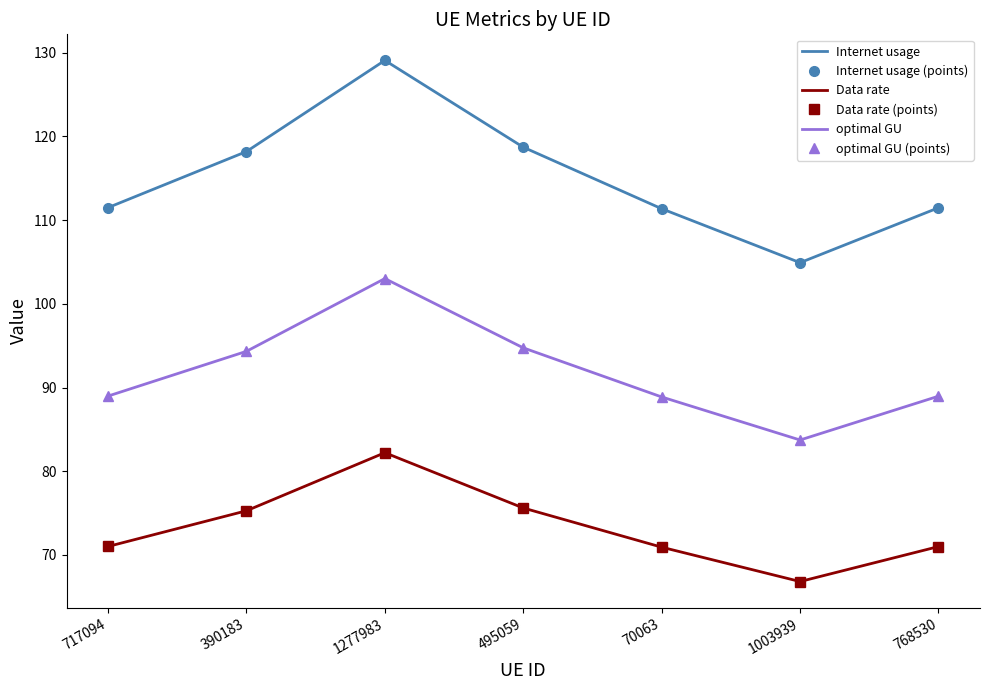

How many data points in optimal GU (points) are above 88?

6